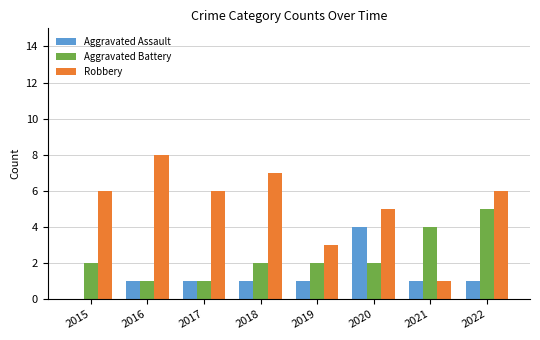

Reading right to left, list all the values displayed in this chart.

Aggravated Assault: 1	1	4	1	1	1	1	0
Aggravated Battery: 5	4	2	2	2	1	1	2
Robbery: 6	1	5	3	7	6	8	6